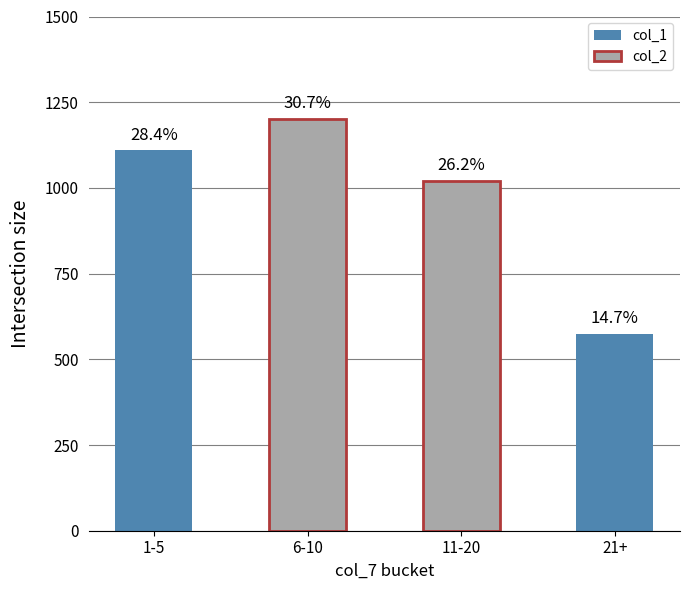

Are the bars horizontal?

No